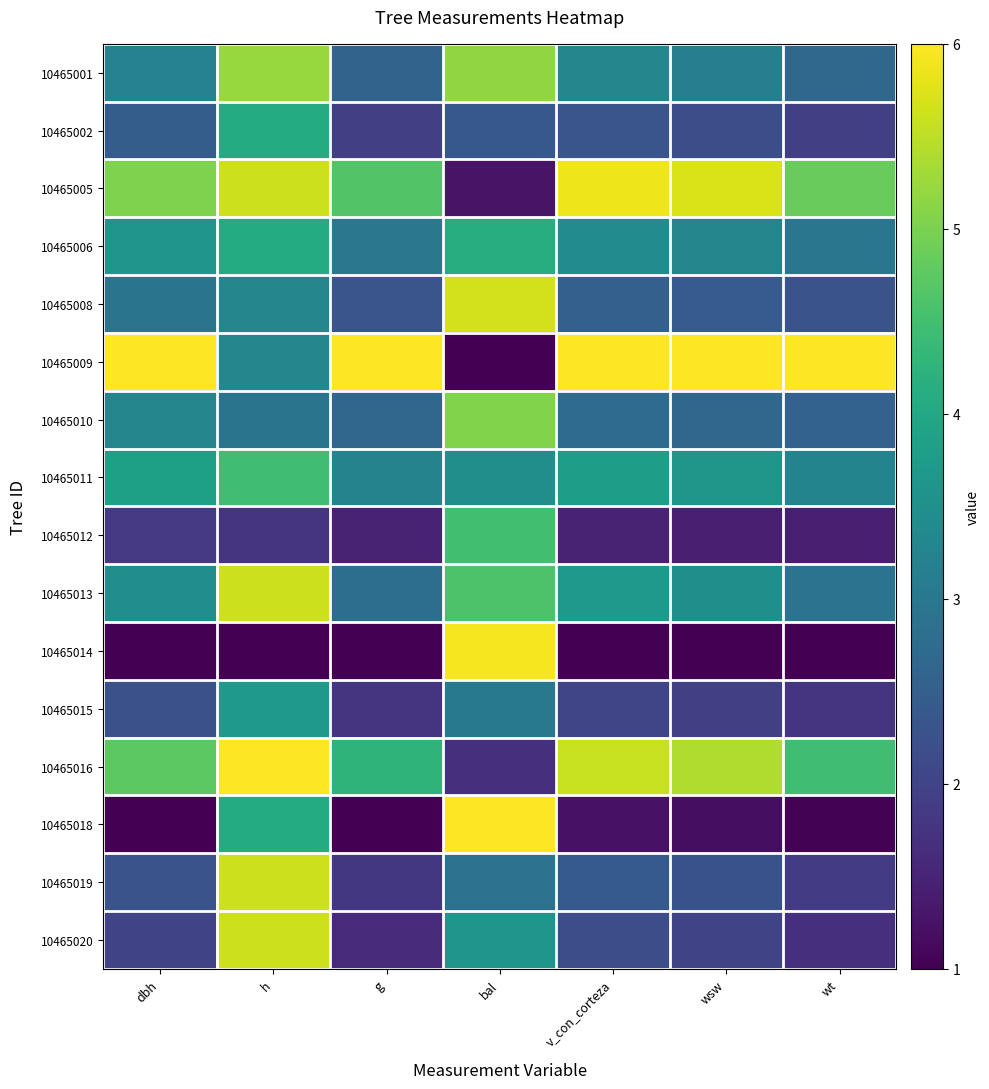

Reading left to right, transcribe all the data shown in this chart.

10465001: dbh=3.2	h=5.2	g=2.6	bal=5.2	v_con_corteza=3.3	wsw=3.1	wt=2.7
10465002: dbh=2.5	h=4.1	g=2.0	bal=2.4	v_con_corteza=2.3	wsw=2.2	wt=2.0
10465005: dbh=5.0	h=5.6	g=4.6	bal=1.3	v_con_corteza=5.9	wsw=5.7	wt=4.8
10465006: dbh=3.6	h=4.1	g=3.0	bal=4.1	v_con_corteza=3.4	wsw=3.3	wt=3.0
10465008: dbh=2.9	h=3.3	g=2.3	bal=5.7	v_con_corteza=2.5	wsw=2.4	wt=2.3
10465009: dbh=6.0	h=3.3	g=6.0	bal=1.0	v_con_corteza=6.0	wsw=6.0	wt=6.0
10465010: dbh=3.3	h=2.9	g=2.6	bal=5.1	v_con_corteza=2.7	wsw=2.7	wt=2.6
10465011: dbh=3.9	h=4.5	g=3.2	bal=3.5	v_con_corteza=3.8	wsw=3.7	wt=3.3
10465012: dbh=1.8	h=1.8	g=1.5	bal=4.5	v_con_corteza=1.5	wsw=1.4	wt=1.4
10465013: dbh=3.4	h=5.6	g=2.8	bal=4.6	v_con_corteza=3.7	wsw=3.5	wt=2.9
10465014: dbh=1.0	h=1.0	g=1.0	bal=5.9	v_con_corteza=1.0	wsw=1.0	wt=1.0
10465015: dbh=2.2	h=3.7	g=1.8	bal=3.0	v_con_corteza=2.0	wsw=1.9	wt=1.8
10465016: dbh=4.7	h=6.0	g=4.3	bal=1.7	v_con_corteza=5.6	wsw=5.4	wt=4.5
10465018: dbh=1.0	h=4.1	g=1.0	bal=6.0	v_con_corteza=1.2	wsw=1.2	wt=1.0
10465019: dbh=2.3	h=5.6	g=1.8	bal=2.9	v_con_corteza=2.4	wsw=2.3	wt=1.9
10465020: dbh=2.0	h=5.6	g=1.6	bal=3.6	v_con_corteza=2.2	wsw=2.0	wt=1.7